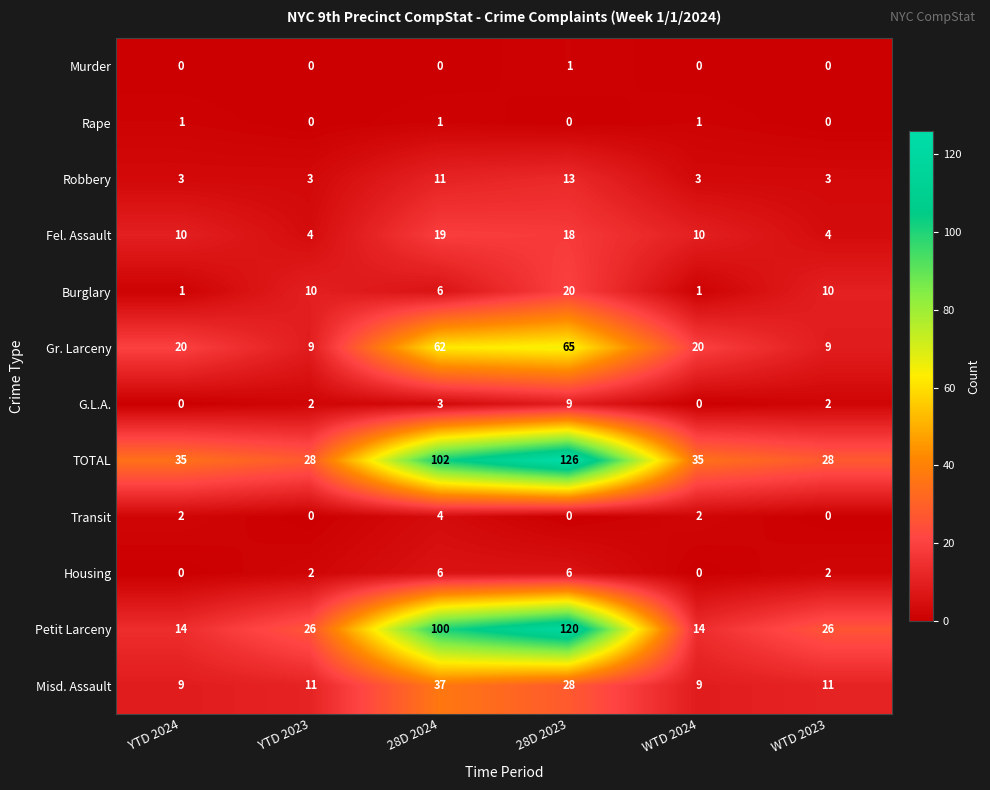

True or false: Robbery has a value of 3 at YTD 2023.

True